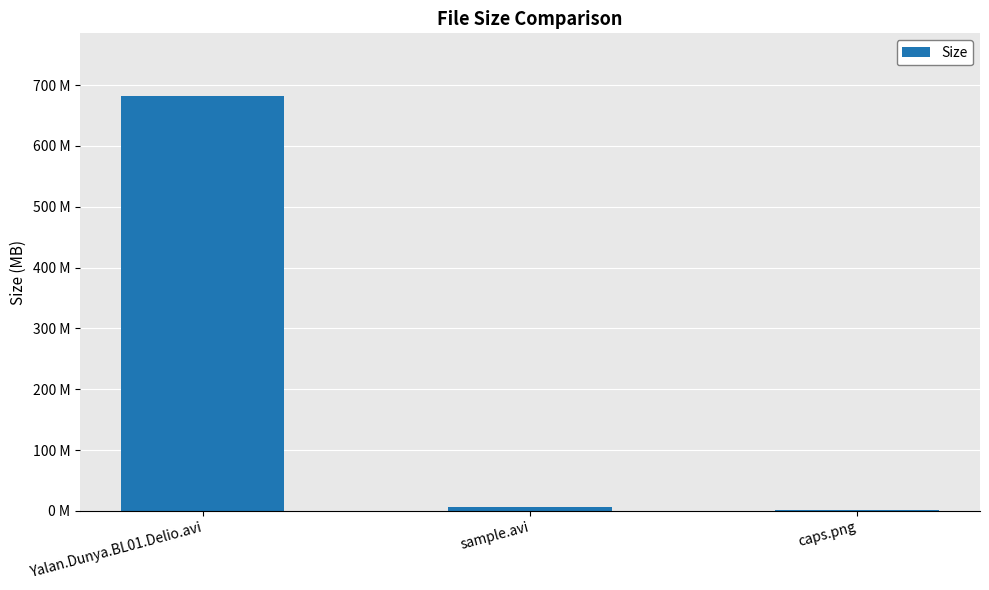

At which category does the chart reach its minimum across all series?

caps.png